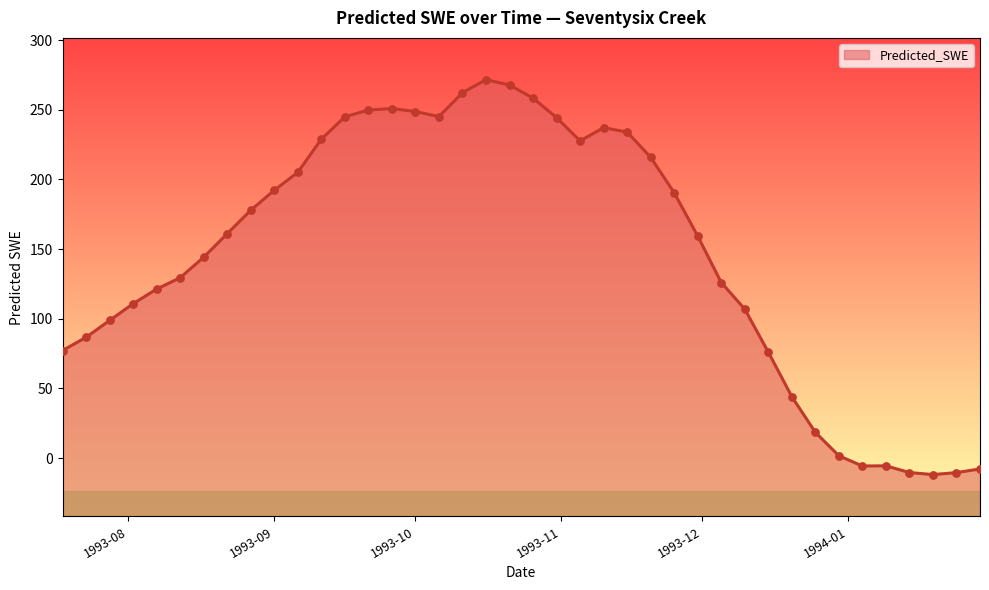

What is the change in value from 1993-11-25 to 1994-01-14?

-200.8